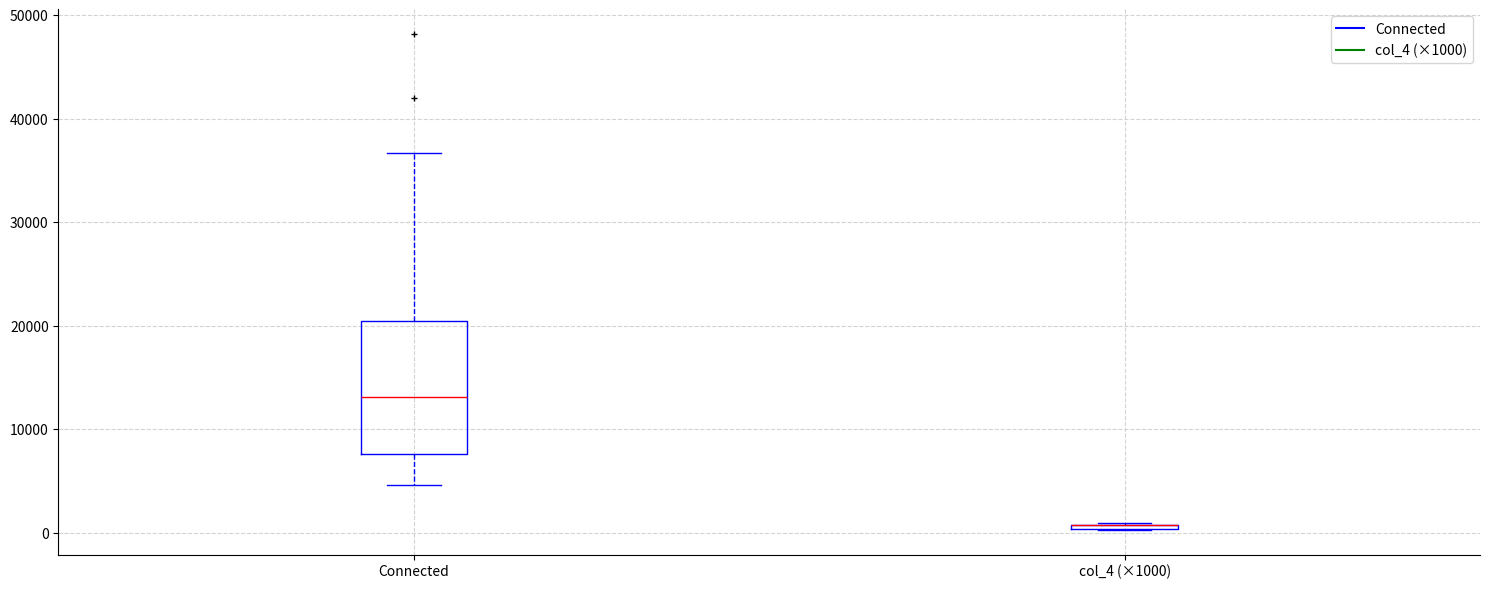

Which box is the tallest, from its lower edge to its upper edge?

Connected